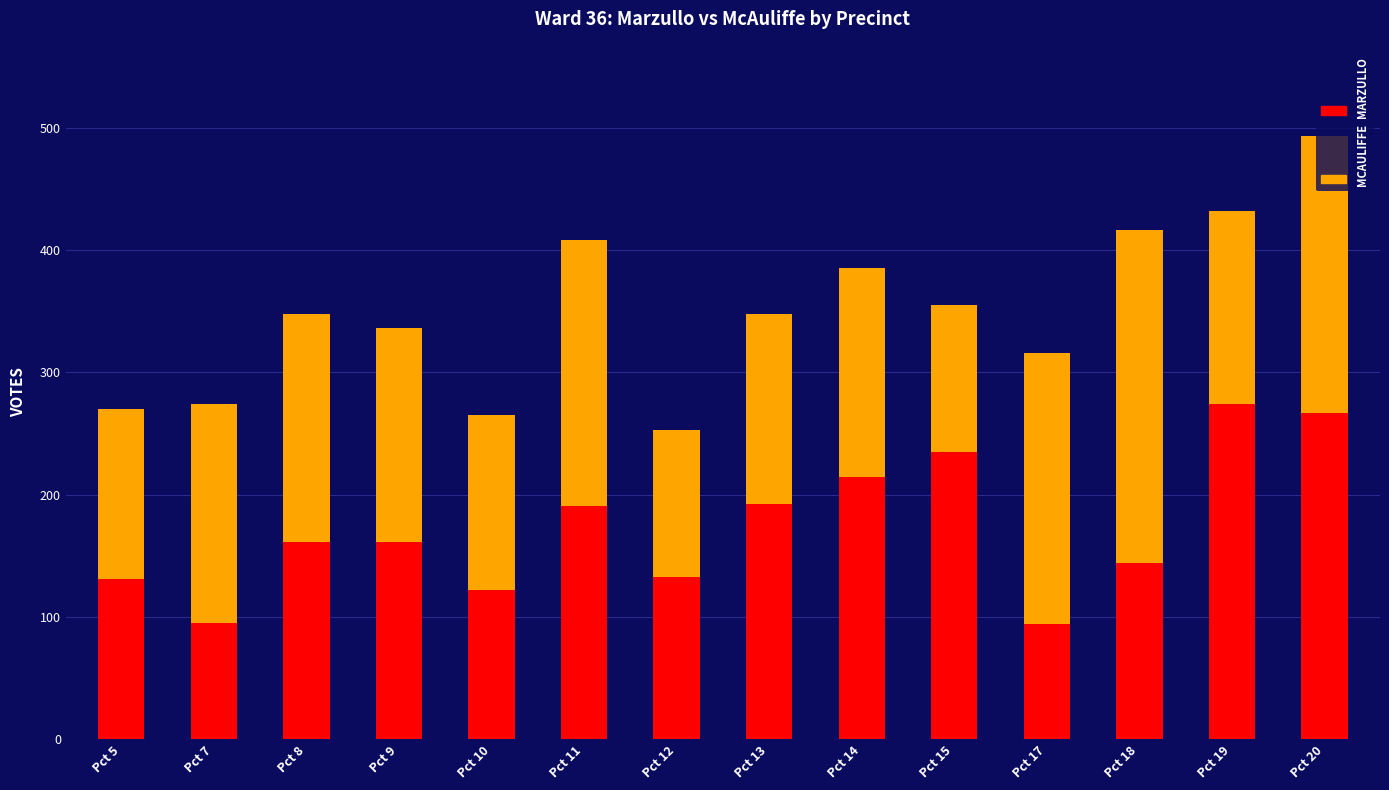

At which category is the sum across all series the highest?

Pct 20